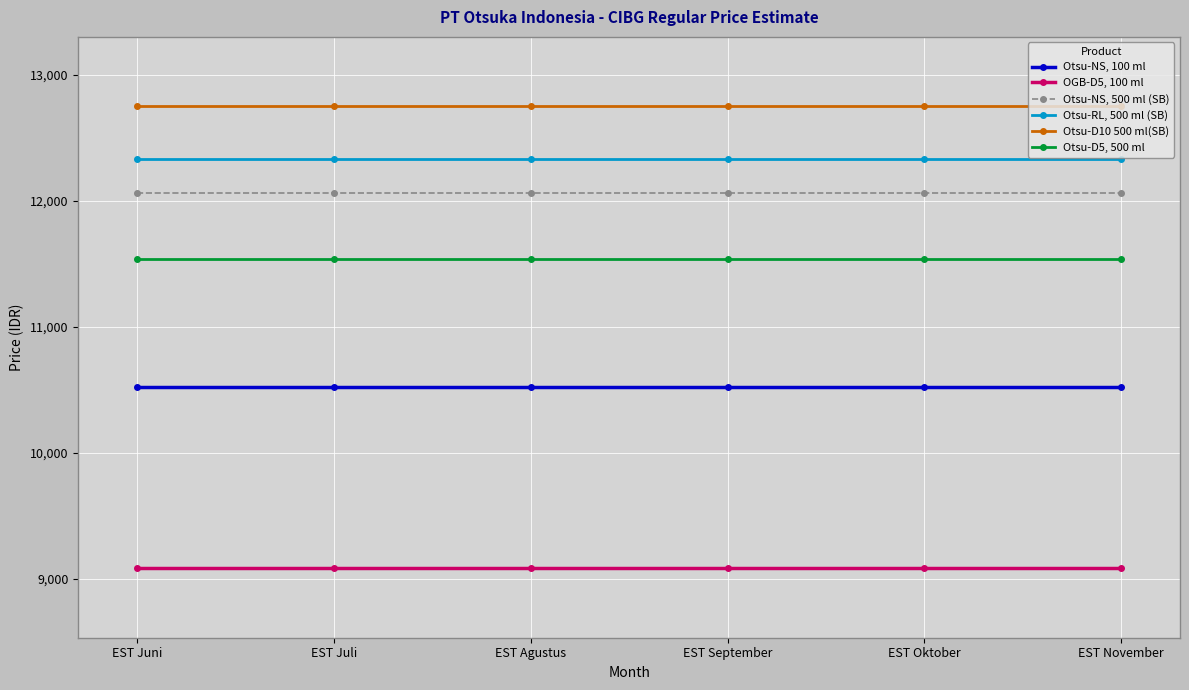

True or false: Otsu-RL, 500 ml (SB) and Otsu-NS, 100 ml intersect in this chart.

False